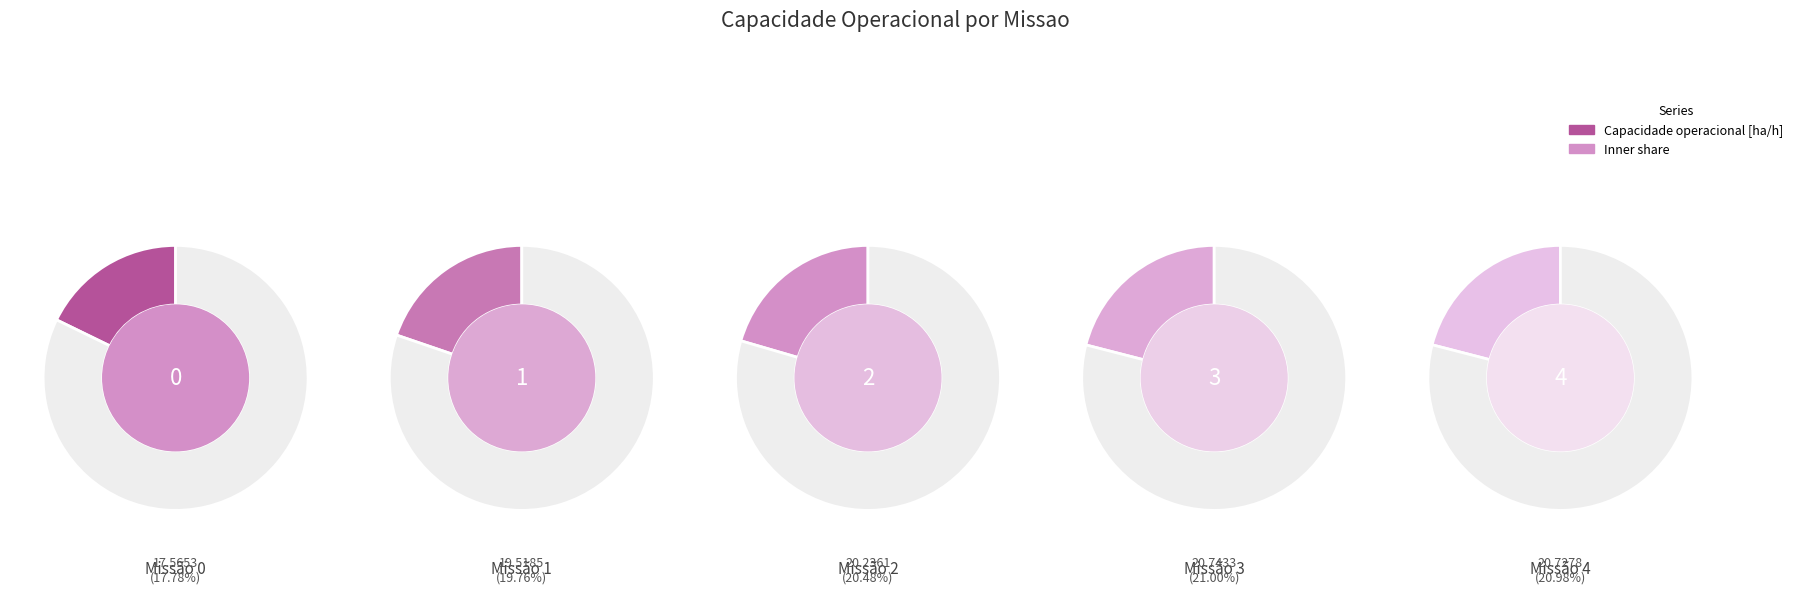

What portion of the pie excludes 1?

80.2%